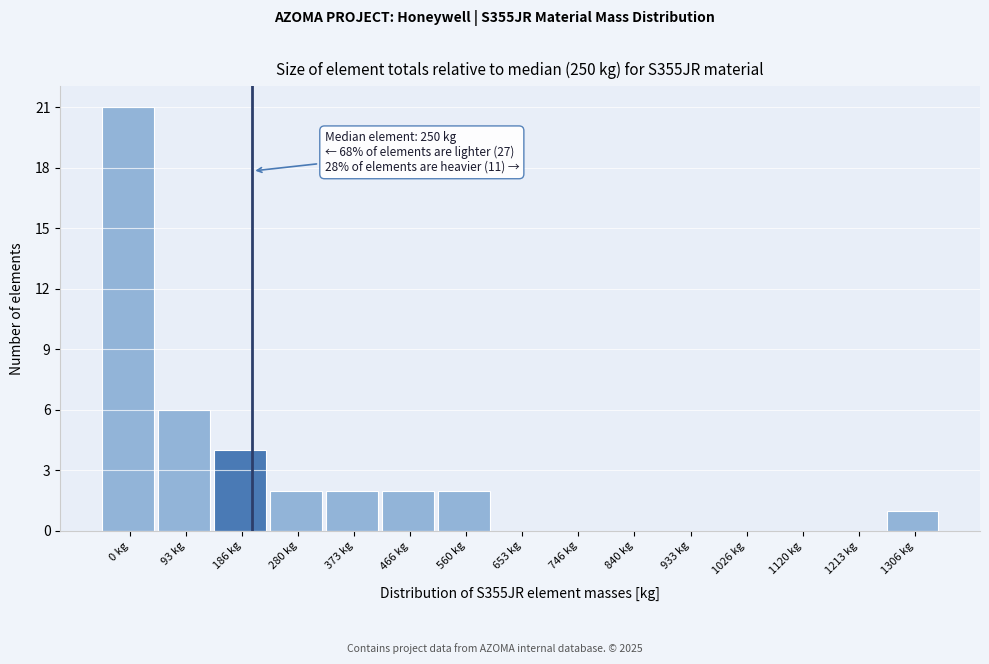

Reading left to right, list all the values displayed in this chart.

0 kg=21	93 kg=6	186 kg=4	280 kg=2	373 kg=2	466 kg=2	560 kg=2	653 kg=0	746 kg=0	840 kg=0	933 kg=0	1026 kg=0	1120 kg=0	1213 kg=0	1306 kg=1